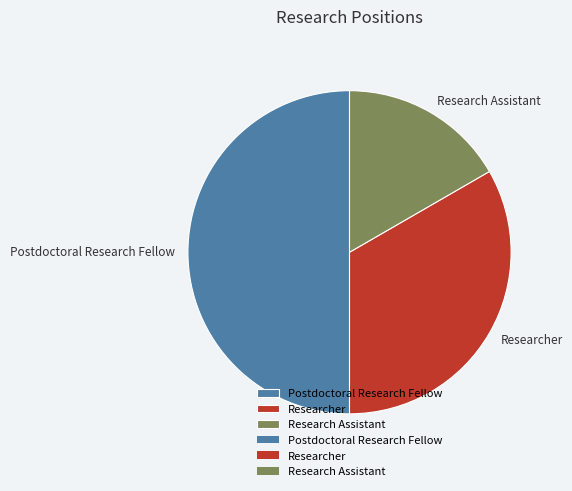

Does Researcher account for over 50% of the chart?

No